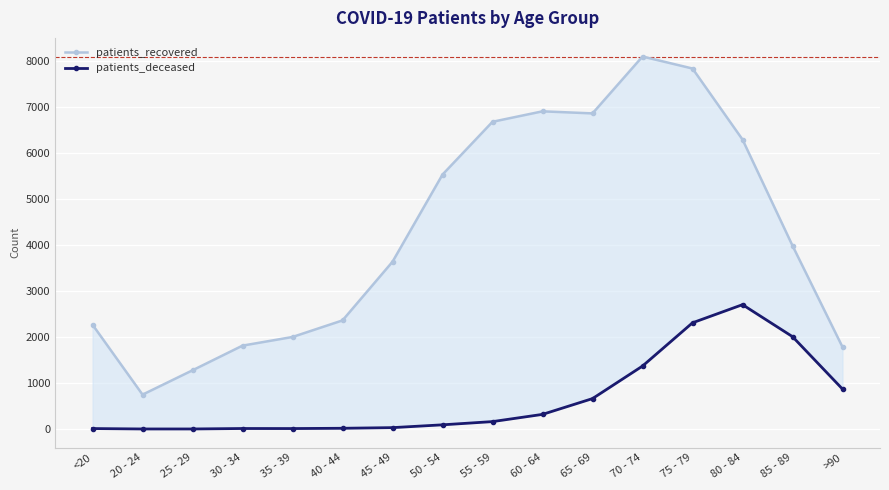

How many lines are shown in the chart?

2